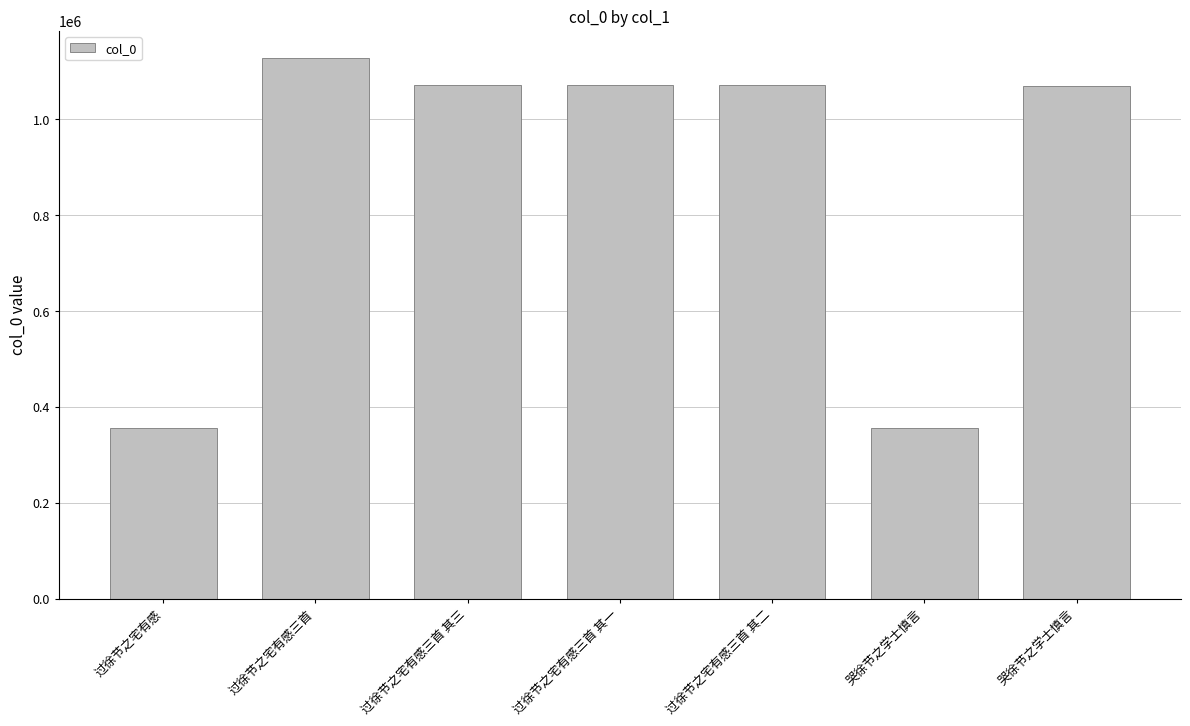

Rank the categories by value from lowest to highest.

过徐节之宅有感, 哭徐节之学士慎言, 哭徐节之学士慎言, 过徐节之宅有感三首 其一, 过徐节之宅有感三首 其二, 过徐节之宅有感三首 其三, 过徐节之宅有感三首